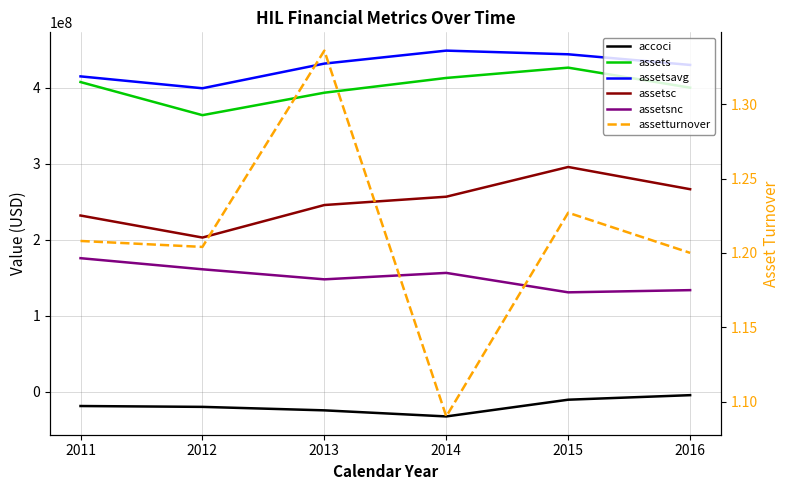

What is the sum of all accoci values?

-111302000.0